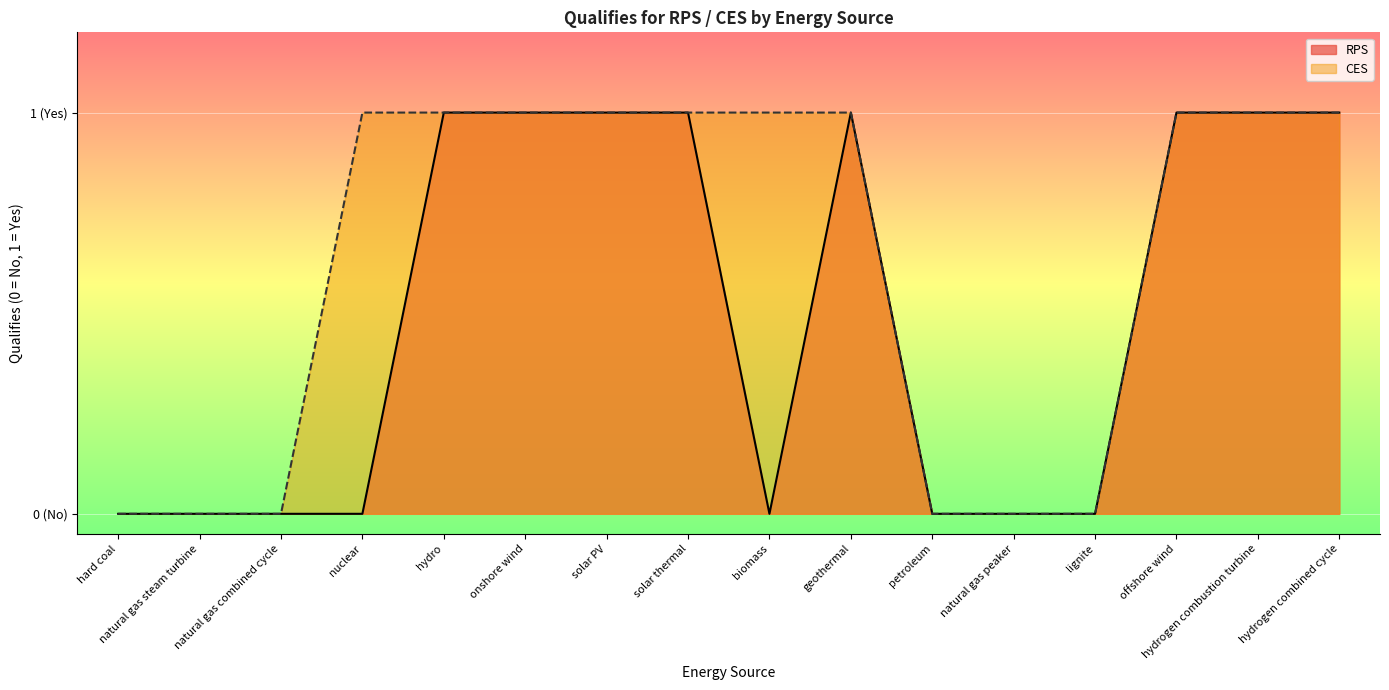

True or false: CES and RPS cross at least once.

False